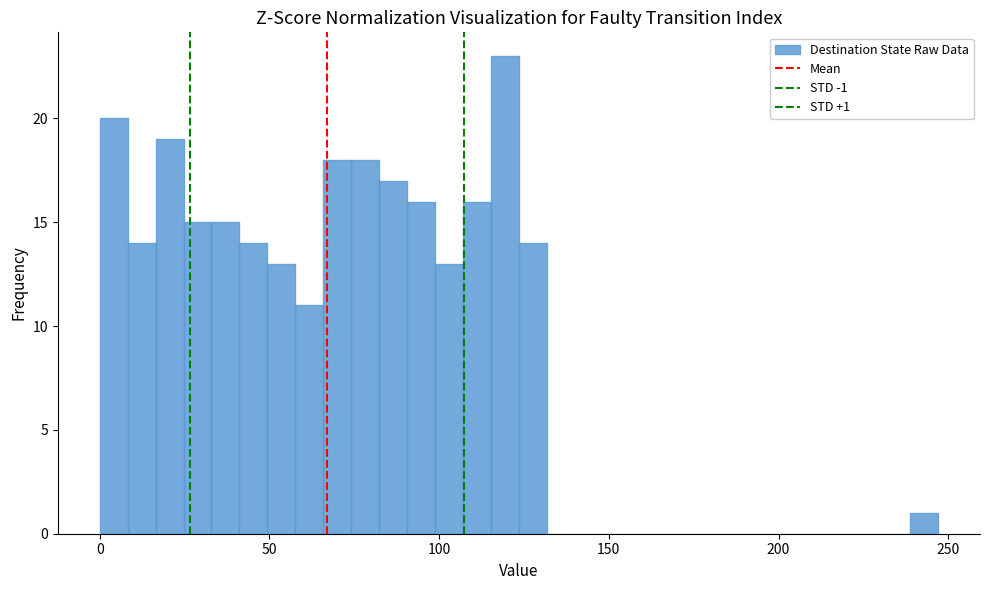

Read against the x-axis, roughly where is the centre of the tallest bar?

120